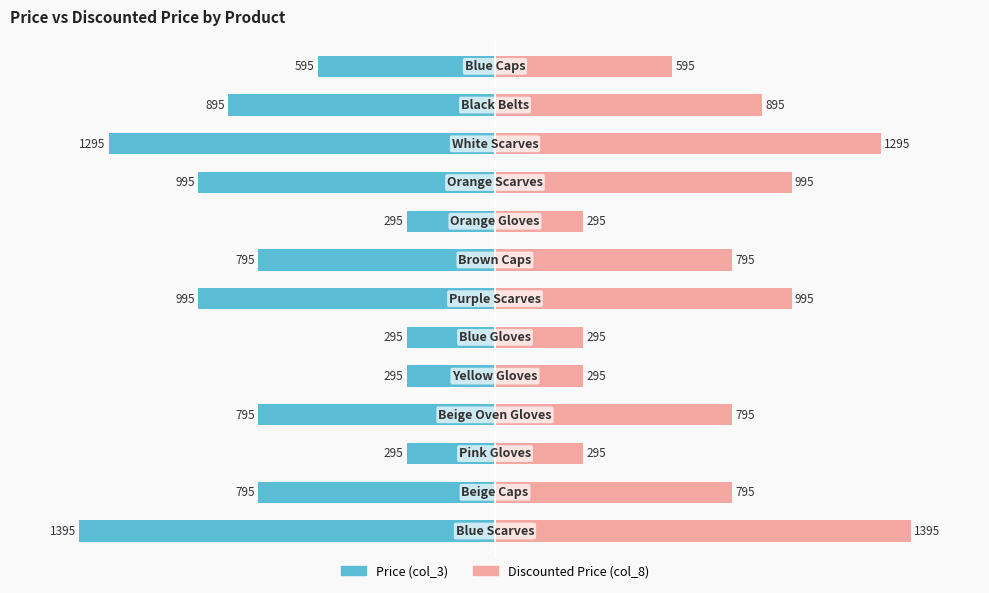

True or false: Price (col_3) has a value of -107.4 at 0.

False